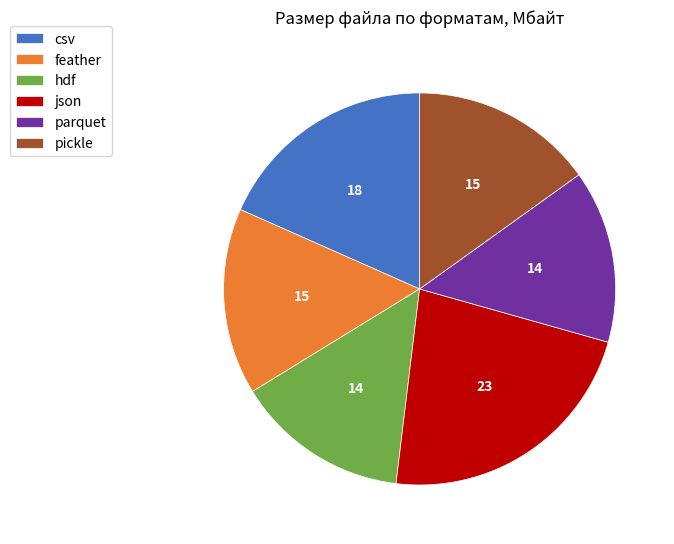

The hdf slice represents 14% of the pie. True or false?

True